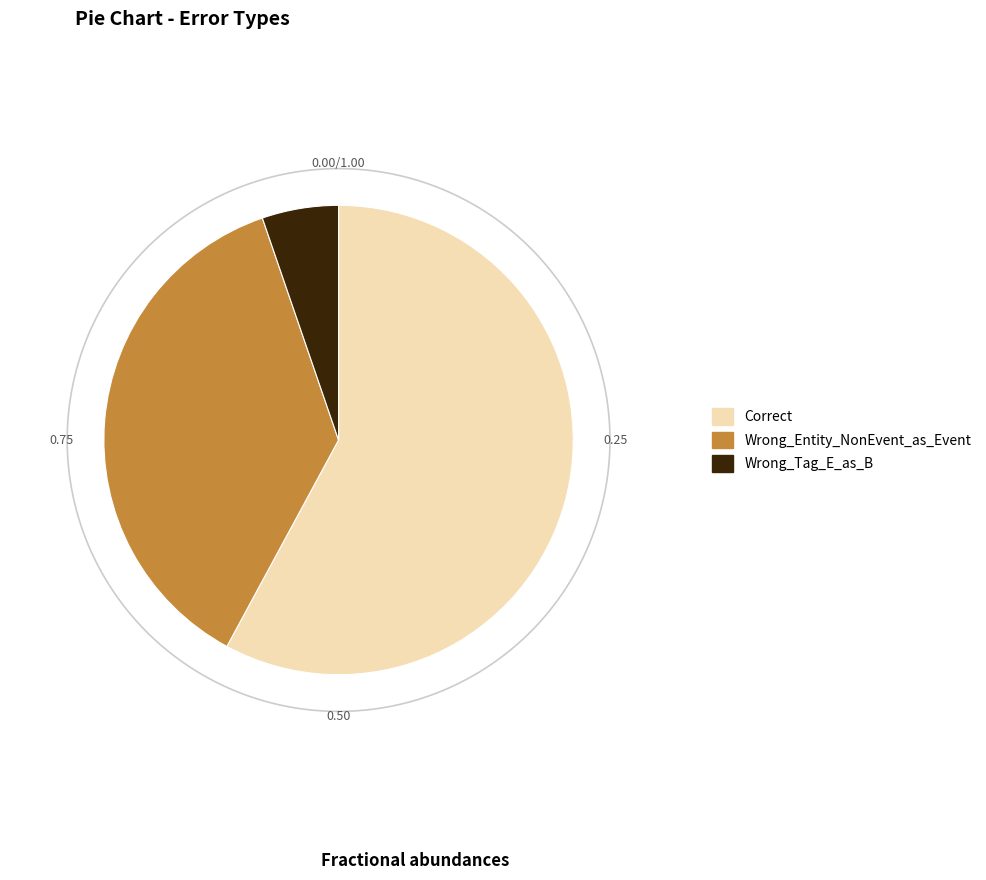

To the nearest percent, what is the average slice percentage?

33%